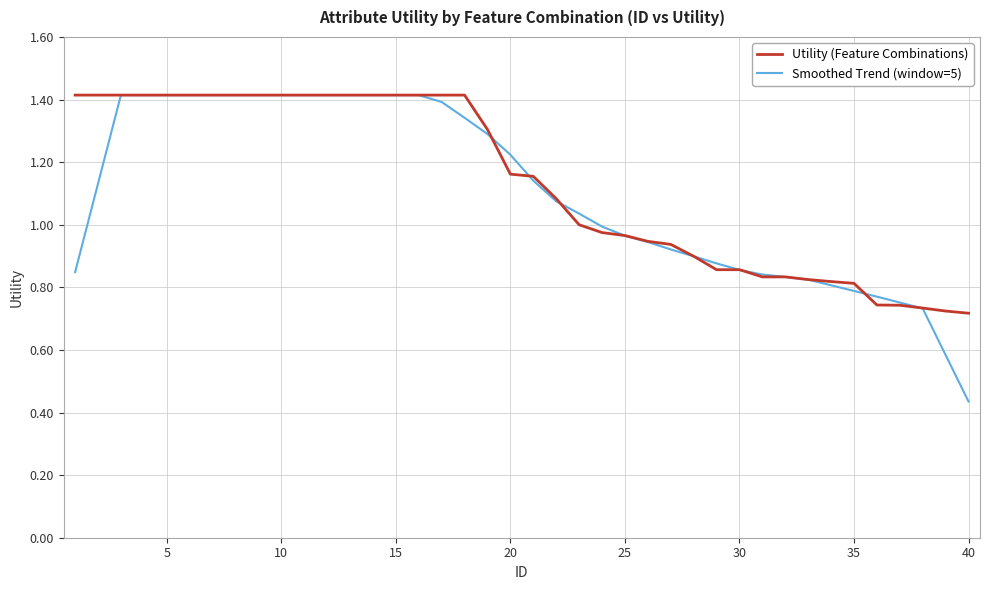

Which series has the largest range (max minus min)?

Smoothed Trend (window=5)